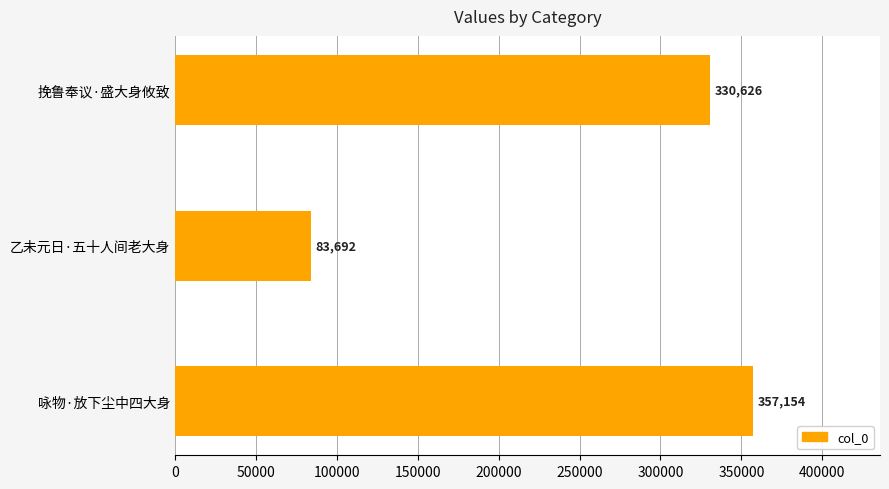

Count the number of categories in the chart.

3